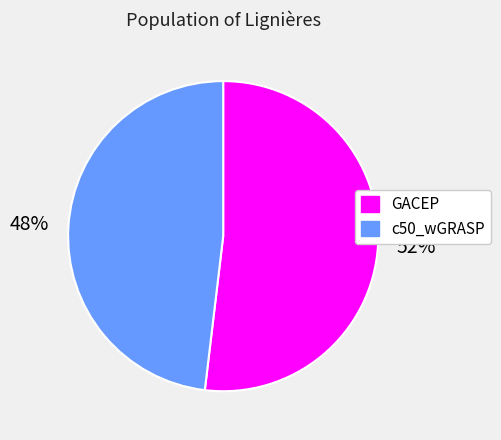

Approximately how many times larger is the value at c50_wGRASP compared to GACEP?

0.9